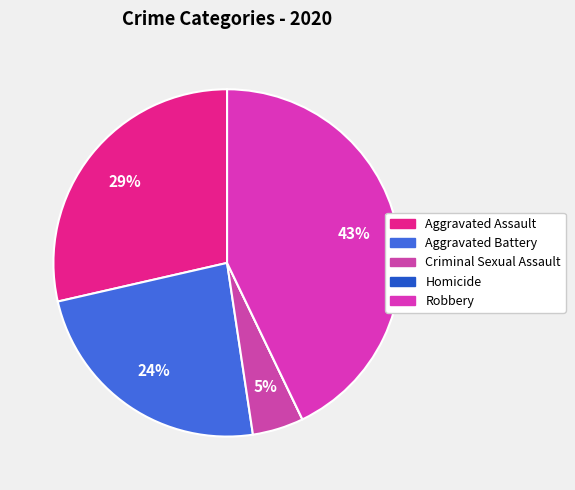

What is the total percentage of Aggravated Assault and Aggravated Battery?

52.4%